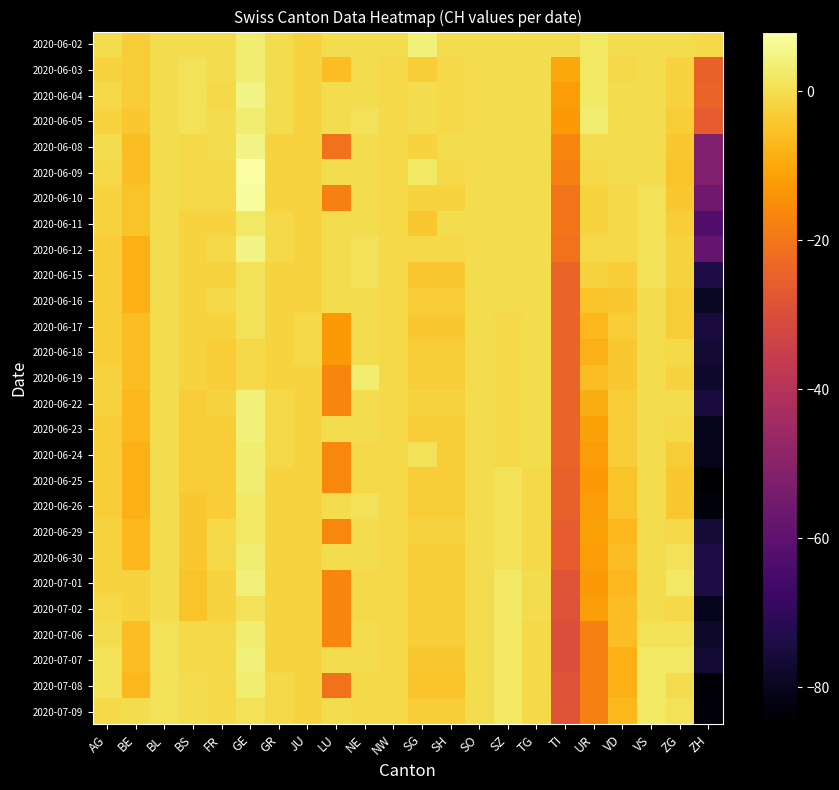

Reading left to right, list all the values displayed in this chart.

2020-06-02: AG=0	BE=-3	BL=0	BS=0	FR=0	GE=3	GR=0	JU=-2	LU=0	NE=0	NW=0	SG=4	SH=0	SO=0	SZ=0	TG=0	TI=0	UR=2	VD=0	VS=0	ZG=0	ZH=-1
2020-06-03: AG=-2	BE=-3	BL=0	BS=1	FR=0	GE=3	GR=0	JU=-2	LU=-6	NE=0	NW=-1	SG=-3	SH=-1	SO=0	SZ=0	TG=0	TI=-10	UR=2	VD=-1	VS=0	ZG=-2	ZH=-25
2020-06-04: AG=-1	BE=-3	BL=0	BS=1	FR=-1	GE=5	GR=0	JU=-2	LU=0	NE=0	NW=-1	SG=0	SH=-1	SO=0	SZ=0	TG=0	TI=-12	UR=2	VD=0	VS=0	ZG=-2	ZH=-24
2020-06-05: AG=-2	BE=-4	BL=0	BS=1	FR=0	GE=3	GR=0	JU=-2	LU=0	NE=1	NW=-1	SG=0	SH=-1	SO=0	SZ=0	TG=0	TI=-13	UR=3	VD=0	VS=0	ZG=-3	ZH=-26
2020-06-08: AG=0	BE=-6	BL=0	BS=-1	FR=0	GE=5	GR=-2	JU=-2	LU=-21	NE=0	NW=-1	SG=-2	SH=0	SO=0	SZ=0	TG=0	TI=-17	UR=0	VD=0	VS=0	ZG=-4	ZH=-52
2020-06-09: AG=-1	BE=-6	BL=0	BS=-1	FR=-1	GE=8	GR=-2	JU=-2	LU=0	NE=0	NW=-1	SG=2	SH=-1	SO=0	SZ=0	TG=0	TI=-18	UR=-1	VD=0	VS=0	ZG=-5	ZH=-52
2020-06-10: AG=-2	BE=-5	BL=0	BS=-1	FR=-1	GE=7	GR=-2	JU=-2	LU=-18	NE=0	NW=-1	SG=-2	SH=-2	SO=0	SZ=0	TG=0	TI=-20	UR=-2	VD=-1	VS=1	ZG=-4	ZH=-56
2020-06-11: AG=-2	BE=-5	BL=0	BS=-2	FR=-2	GE=2	GR=-1	JU=-2	LU=0	NE=0	NW=-1	SG=-4	SH=0	SO=0	SZ=0	TG=0	TI=-20	UR=-2	VD=-1	VS=1	ZG=-3	ZH=-63
2020-06-12: AG=-3	BE=-8	BL=0	BS=-2	FR=-1	GE=5	GR=-1	JU=-2	LU=0	NE=1	NW=-1	SG=-1	SH=-1	SO=0	SZ=0	TG=0	TI=-21	UR=-1	VD=-1	VS=1	ZG=-2	ZH=-58
2020-06-15: AG=-3	BE=-8	BL=0	BS=-2	FR=-2	GE=1	GR=-2	JU=-2	LU=0	NE=1	NW=-1	SG=-4	SH=-4	SO=0	SZ=0	TG=0	TI=-24	UR=-2	VD=-3	VS=1	ZG=-2	ZH=-74
2020-06-16: AG=-3	BE=-8	BL=0	BS=-2	FR=-1	GE=1	GR=-2	JU=-2	LU=0	NE=0	NW=-1	SG=-3	SH=-3	SO=0	SZ=0	TG=0	TI=-24	UR=-5	VD=-4	VS=0	ZG=-3	ZH=-79
2020-06-17: AG=-3	BE=-6	BL=0	BS=-2	FR=-2	GE=1	GR=-2	JU=-1	LU=-13	NE=0	NW=-1	SG=-4	SH=-4	SO=0	SZ=-1	TG=0	TI=-24	UR=-7	VD=-3	VS=0	ZG=-3	ZH=-75
2020-06-18: AG=-3	BE=-6	BL=0	BS=-2	FR=-3	GE=-1	GR=-2	JU=-1	LU=-13	NE=0	NW=-1	SG=-3	SH=-3	SO=0	SZ=-1	TG=0	TI=-24	UR=-8	VD=-4	VS=0	ZG=-1	ZH=-77
2020-06-19: AG=-2	BE=-6	BL=0	BS=-2	FR=-3	GE=-1	GR=-2	JU=-2	LU=-17	NE=3	NW=-1	SG=-3	SH=-3	SO=0	SZ=-1	TG=0	TI=-24	UR=-6	VD=-4	VS=0	ZG=-2	ZH=-78
2020-06-22: AG=-2	BE=-7	BL=0	BS=-3	FR=-2	GE=4	GR=-1	JU=-2	LU=-17	NE=0	NW=-1	SG=-2	SH=-2	SO=0	SZ=-1	TG=0	TI=-24	UR=-9	VD=-3	VS=0	ZG=0	ZH=-75
2020-06-23: AG=-3	BE=-7	BL=0	BS=-3	FR=-3	GE=4	GR=-1	JU=-2	LU=0	NE=0	NW=-1	SG=-3	SH=-3	SO=0	SZ=-1	TG=0	TI=-24	UR=-11	VD=-3	VS=0	ZG=-1	ZH=-81
2020-06-24: AG=-3	BE=-8	BL=0	BS=-3	FR=-3	GE=3	GR=-1	JU=-2	LU=-16	NE=-1	NW=-1	SG=1	SH=-3	SO=0	SZ=-1	TG=0	TI=-24	UR=-12	VD=-3	VS=0	ZG=-3	ZH=-81
2020-06-25: AG=-3	BE=-8	BL=0	BS=-3	FR=-3	GE=3	GR=-2	JU=-2	LU=-16	NE=-1	NW=-1	SG=-3	SH=-3	SO=0	SZ=1	TG=-1	TI=-25	UR=-13	VD=-5	VS=0	ZG=-4	ZH=-85
2020-06-26: AG=-3	BE=-8	BL=0	BS=-4	FR=-3	GE=2	GR=-2	JU=-2	LU=0	NE=1	NW=-1	SG=-3	SH=-3	SO=0	SZ=1	TG=-1	TI=-25	UR=-12	VD=-5	VS=0	ZG=-4	ZH=-83
2020-06-29: AG=-2	BE=-7	BL=0	BS=-4	FR=-1	GE=2	GR=-2	JU=-2	LU=-16	NE=0	NW=-1	SG=-2	SH=-2	SO=0	SZ=1	TG=-1	TI=-26	UR=-11	VD=-7	VS=0	ZG=-1	ZH=-76
2020-06-30: AG=-2	BE=-7	BL=0	BS=-4	FR=-1	GE=3	GR=-2	JU=-2	LU=0	NE=0	NW=-1	SG=-3	SH=-3	SO=0	SZ=1	TG=-1	TI=-26	UR=-12	VD=-6	VS=0	ZG=1	ZH=-74
2020-07-01: AG=-2	BE=-2	BL=0	BS=-5	FR=-2	GE=4	GR=-2	JU=-2	LU=-17	NE=-1	NW=-1	SG=-3	SH=-3	SO=0	SZ=2	TG=0	TI=-28	UR=-13	VD=-7	VS=0	ZG=2	ZH=-74
2020-07-02: AG=-1	BE=-2	BL=0	BS=-5	FR=-2	GE=1	GR=-2	JU=-2	LU=-17	NE=-1	NW=-1	SG=-3	SH=-3	SO=0	SZ=2	TG=0	TI=-29	UR=-12	VD=-6	VS=0	ZG=-1	ZH=-80
2020-07-06: AG=0	BE=-6	BL=1	BS=-1	FR=-1	GE=3	GR=-2	JU=-2	LU=-17	NE=0	NW=-1	SG=-3	SH=-3	SO=0	SZ=2	TG=-1	TI=-30	UR=-18	VD=-6	VS=1	ZG=1	ZH=-78
2020-07-07: AG=1	BE=-6	BL=1	BS=-1	FR=-1	GE=4	GR=-2	JU=-2	LU=0	NE=0	NW=-1	SG=-4	SH=-4	SO=0	SZ=2	TG=-1	TI=-30	UR=-18	VD=-8	VS=2	ZG=2	ZH=-77
2020-07-08: AG=1	BE=-7	BL=1	BS=0	FR=-1	GE=3	GR=-1	JU=-2	LU=-21	NE=-1	NW=-1	SG=-5	SH=-5	SO=0	SZ=2	TG=-1	TI=-29	UR=-18	VD=-8	VS=2	ZG=0	ZH=-84
2020-07-09: AG=-1	BE=0	BL=1	BS=0	FR=-1	GE=1	GR=-1	JU=-2	LU=0	NE=-1	NW=-1	SG=-3	SH=-3	SO=0	SZ=2	TG=-1	TI=-28	UR=-18	VD=-7	VS=2	ZG=1	ZH=-84